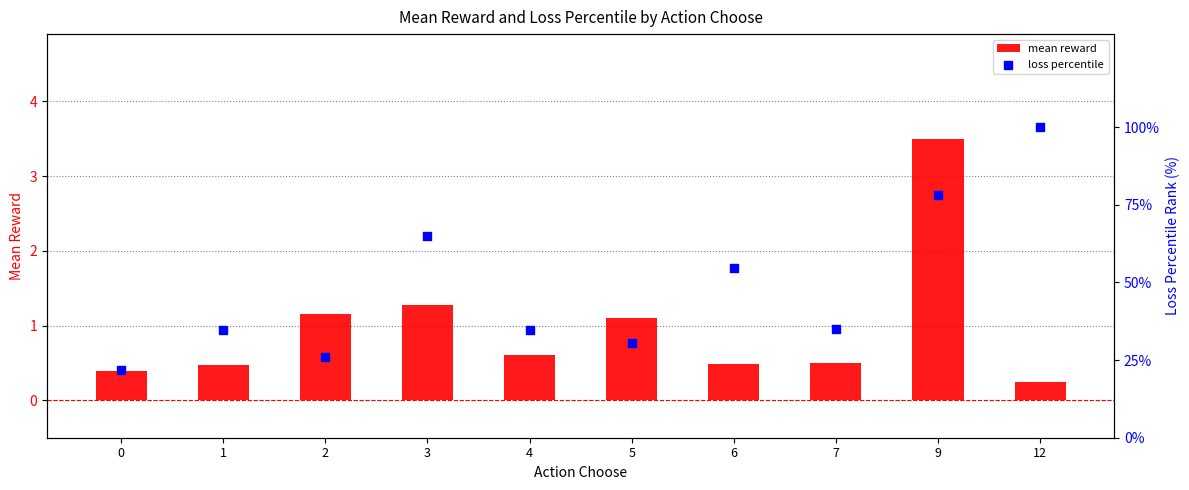

Which series contains the lowest Y value?

mean reward